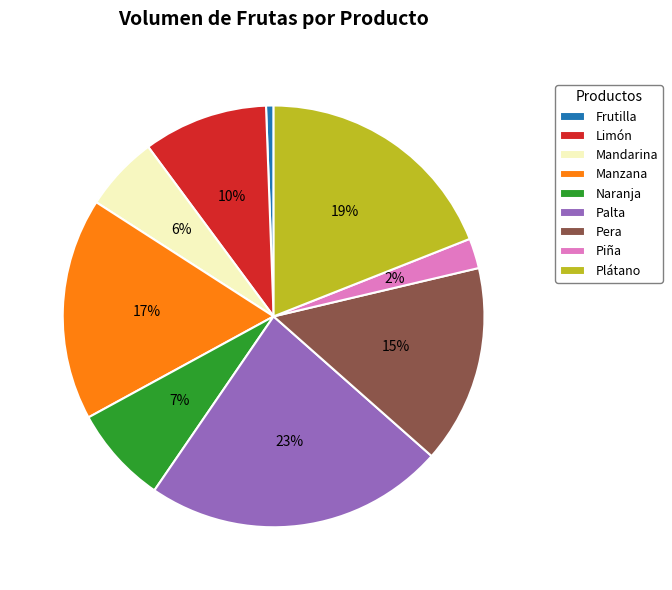

Is Manzana the majority of the pie?

No